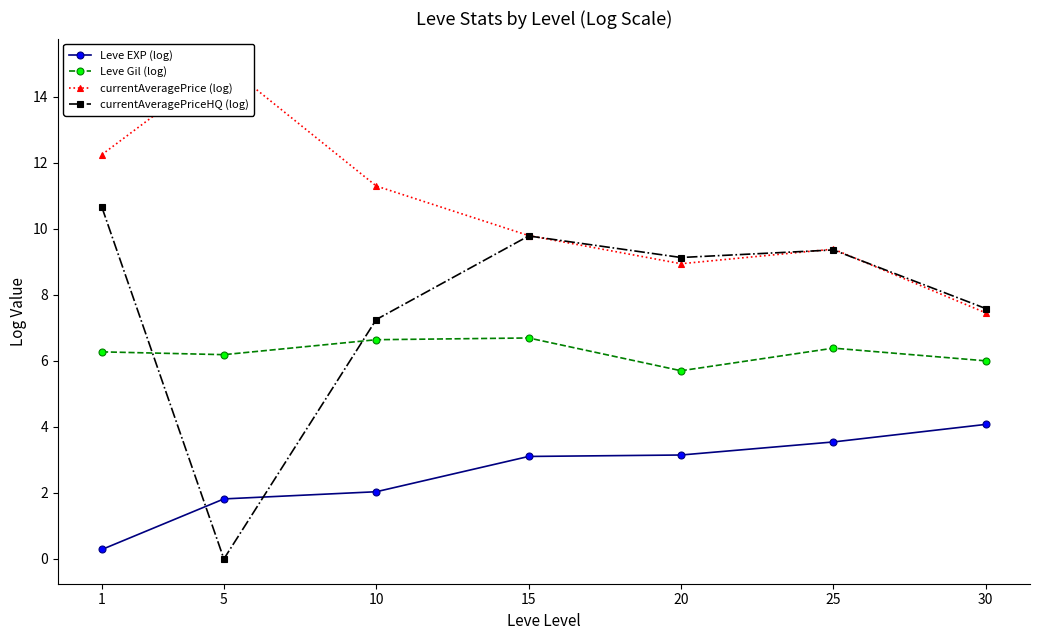

What is the difference between the maximum and minimum values in the currentAveragePrice (log) series?

7.6